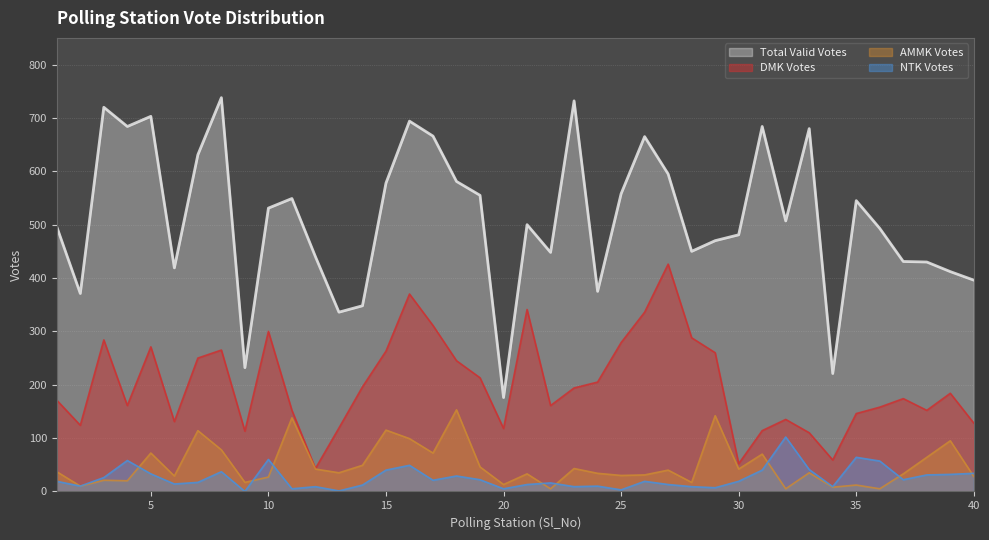

Reading left to right, list all the values displayed in this chart.

Total_Valid_Votes: 496	371	720	684	703	419	631	738	232	531	549	440	336	348	578	694	666	581	555	176	500	448	732	375	558	665	595	450	470	481	684	507	680	221	545	493	431	430	412	396
DMK_Votes: 171	124	284	161	271	131	250	265	113	300	152	43	119	196	263	370	311	245	213	118	341	161	194	205	279	336	426	288	260	52	114	135	110	59	146	158	174	152	184	128
AMMK_Votes: 37	10	21	20	72	29	114	78	17	27	138	42	35	49	115	99	72	153	46	13	33	5	43	34	30	31	40	17	142	42	70	5	35	8	12	5	33	64	95	28
NTK_Votes: 19	10	26	58	33	14	17	37	0	60	5	9	1	12	40	49	21	29	22	5	13	16	9	10	3	19	13	9	7	19	40	102	41	9	64	57	22	31	32	34